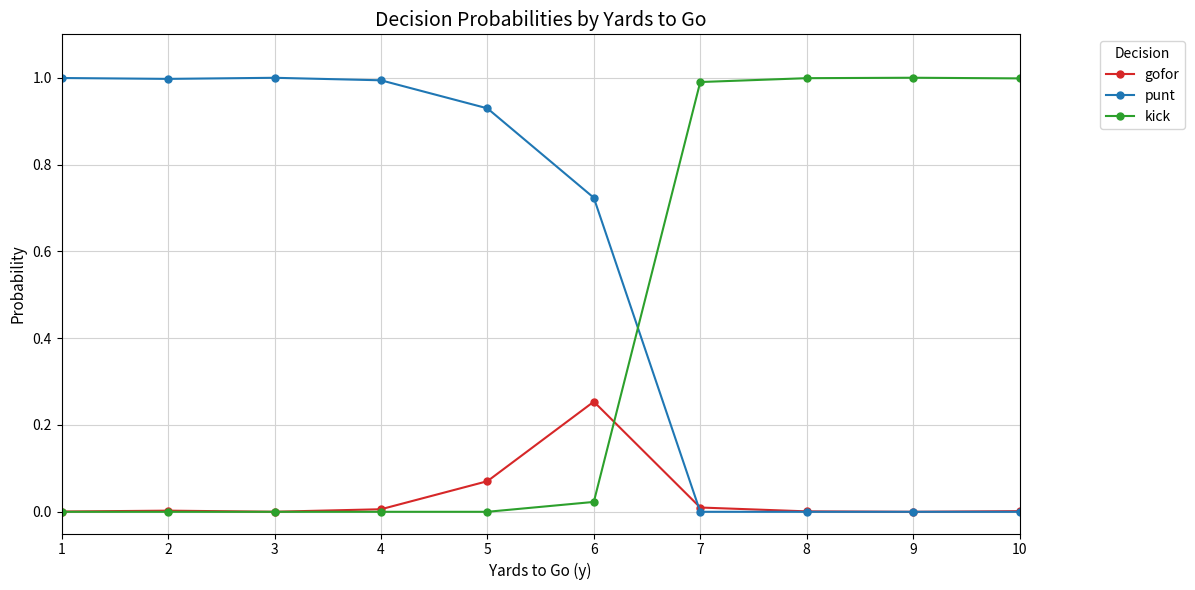

Between which two adjacent categories do punt and kick first intersect?

6 and 7